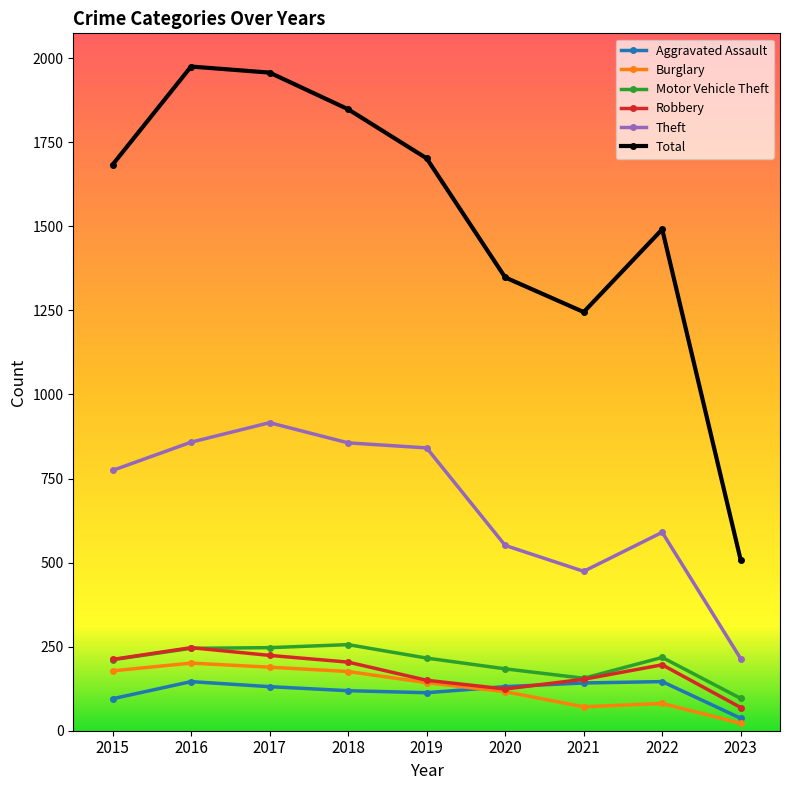

What is the value of the Total point at the 1st from the left?

1683